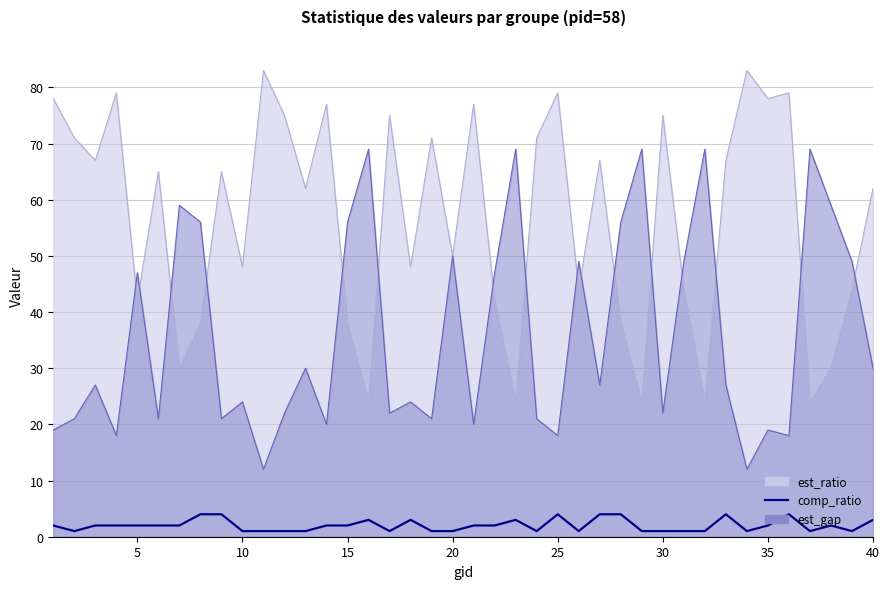

Reading left to right, extract all data points from this chart.

2	1	2	2	2	2	2	4	4	1	1	1	1	2	2	3	1	3	1	1	2	2	3	1	4	1	4	4	1	1	1	1	4	1	2	4	1	2	1	3